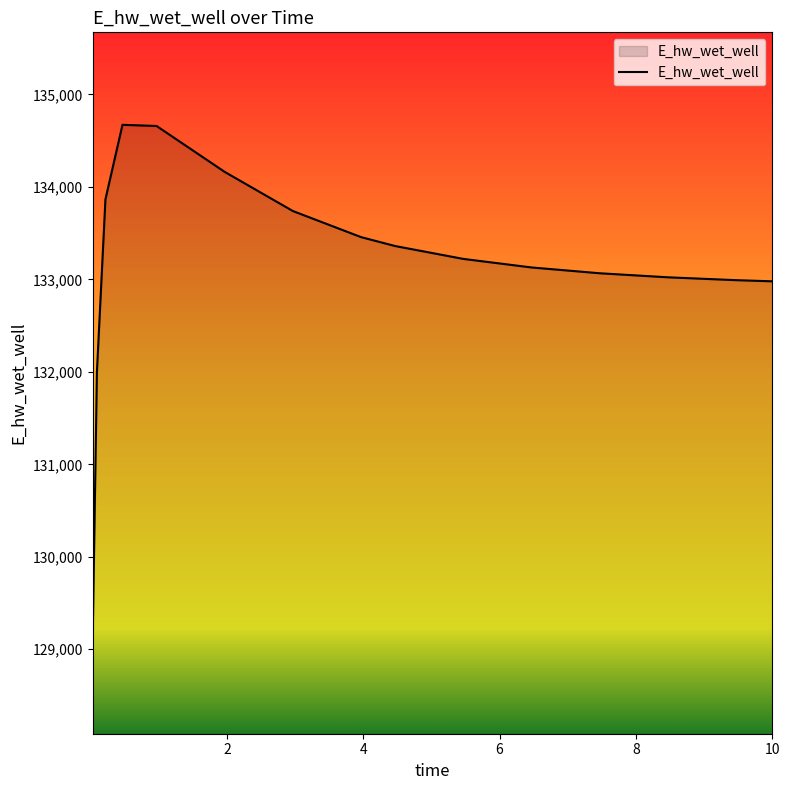

What is the difference between the second highest and minimum values?

5572.1